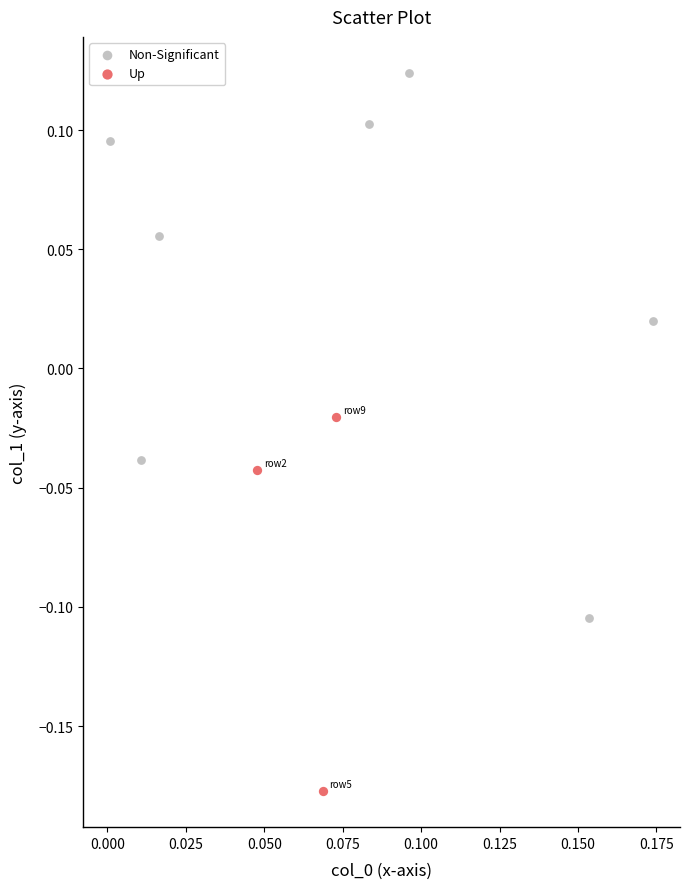

Which series contains the highest Y value?

Non-Significant